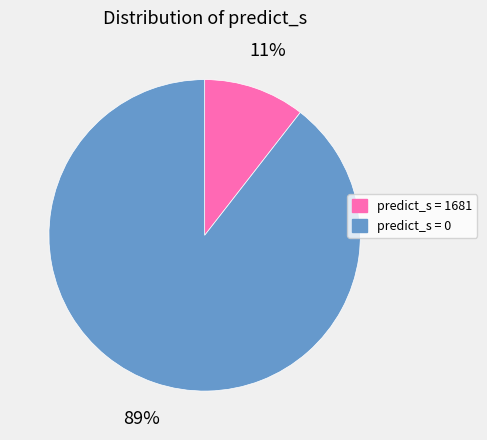

Count the number of slices in the pie.

2